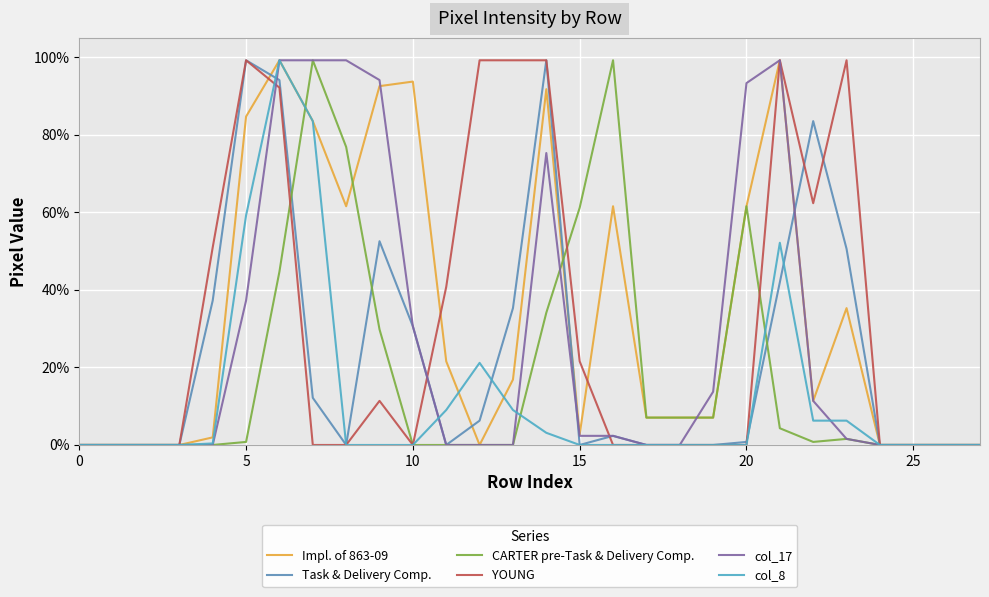

Does the chart display data point markers on the line(s)?

No